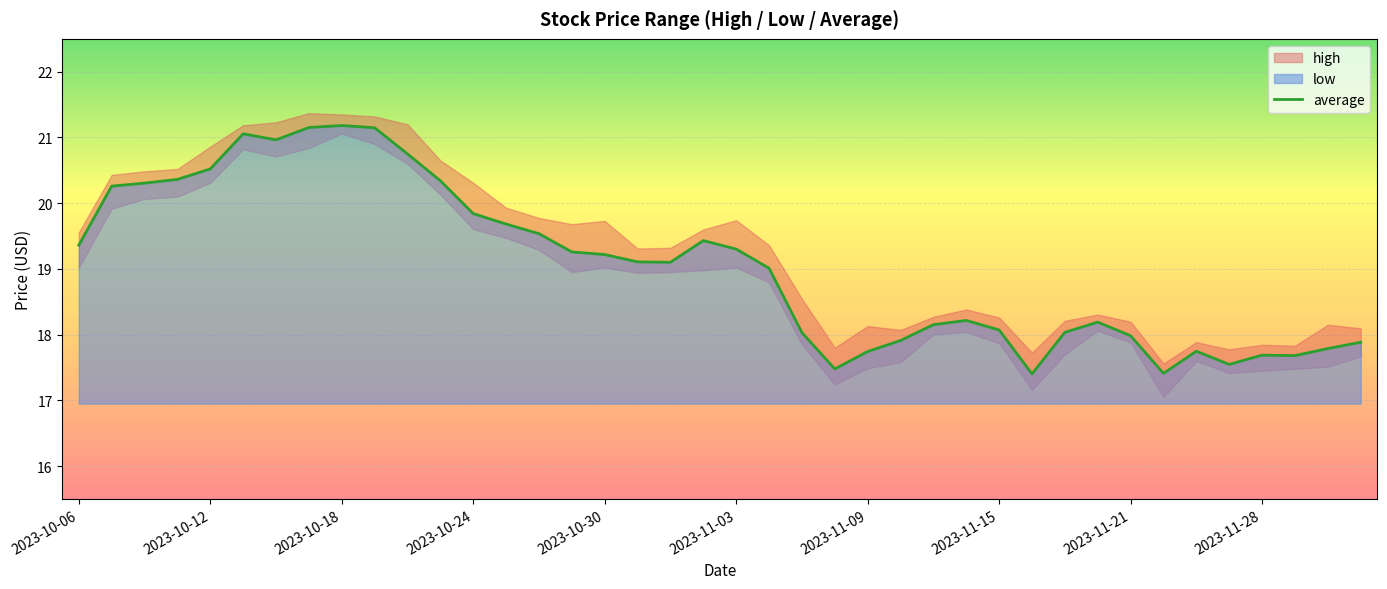

What is the smallest value displayed?

17.4